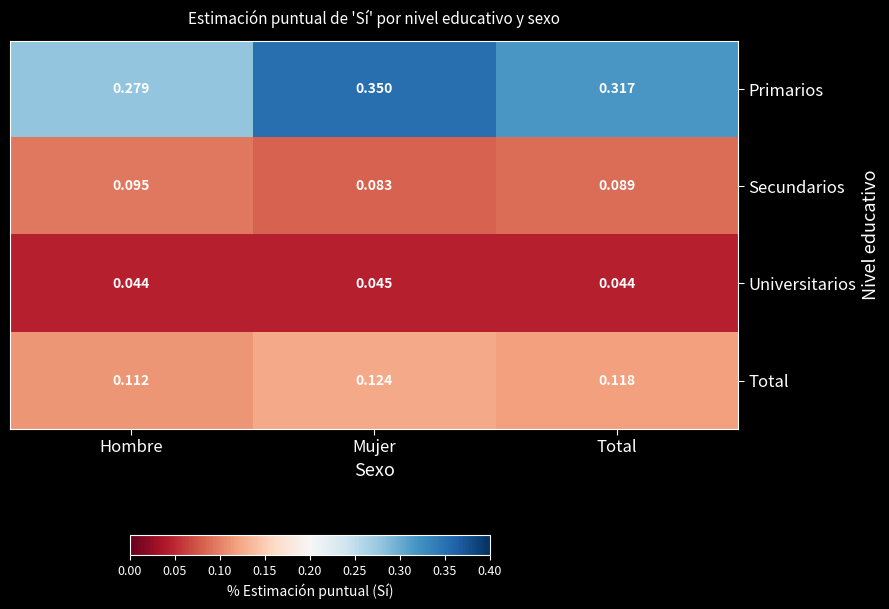

At which category is the sum across all series the highest?

Mujer